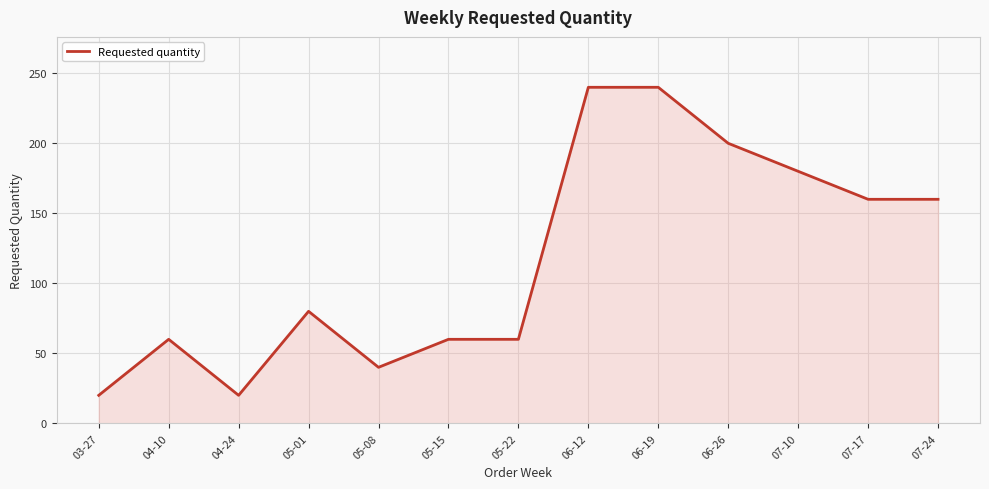

Does the chart display data point markers on the line(s)?

No